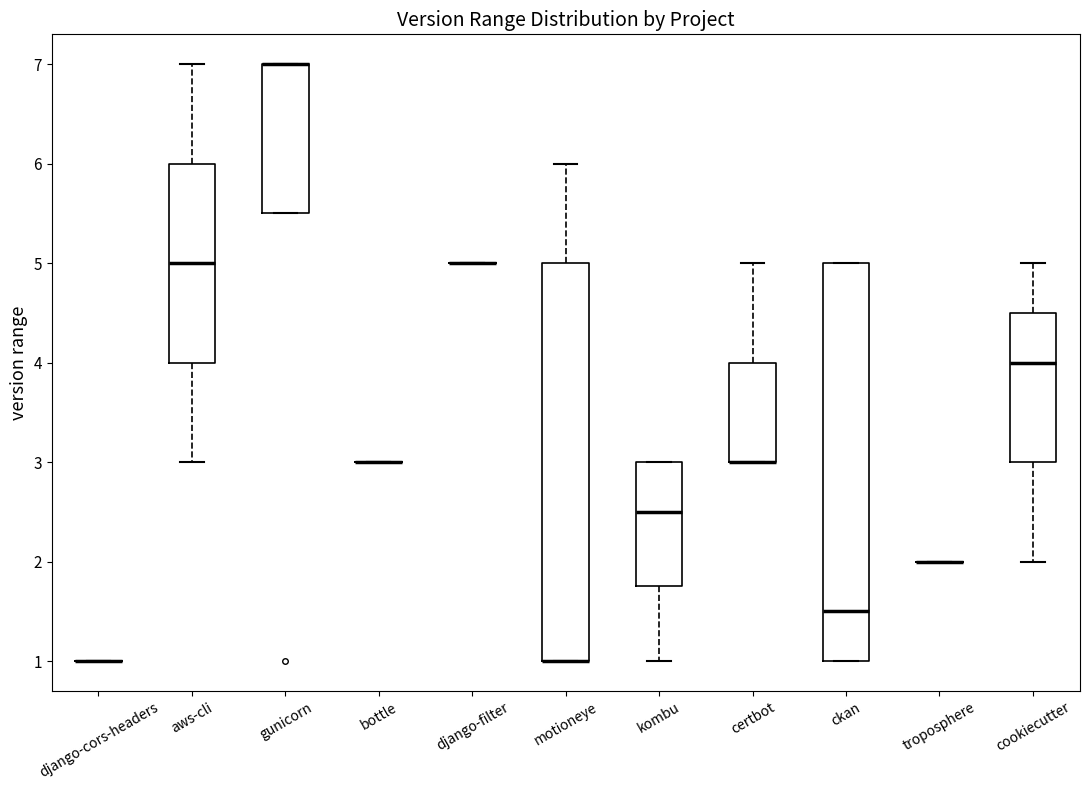

Reading left to right, read every box against the y-axis: the position of its median line, the range the box covers, and the ends of its whiskers. The values are not printed on the chart, so give them approximately, as read against the axis.

django-cors-headers: box collapsed to a line at 1.0, whiskers 1.0 to 1.0
aws-cli: median 5.0, box 4.0 to 6.0, whiskers 3.0 to 7.0
gunicorn: median 7.0 (drawn on the box's upper edge), box 5.5 to 7.0, whiskers 5.5 to 7.0
bottle: box collapsed to a line at 3.0, whiskers 3.0 to 3.0
django-filter: box collapsed to a line at 5.0, whiskers 5.0 to 5.0
motioneye: median 1.0 (drawn on the box's lower edge), box 1.0 to 5.0, whiskers 1.0 to 6.0
kombu: median 2.5, box 1.8 to 3.0, whiskers 1.0 to 3.0
certbot: median 3.0 (drawn on the box's lower edge), box 3.0 to 4.0, whiskers 3.0 to 5.0
ckan: median 1.5, box 1.0 to 5.0, whiskers 1.0 to 5.0
troposphere: box collapsed to a line at 2.0, whiskers 2.0 to 2.0
cookiecutter: median 4.0, box 3.0 to 4.5, whiskers 2.0 to 5.0